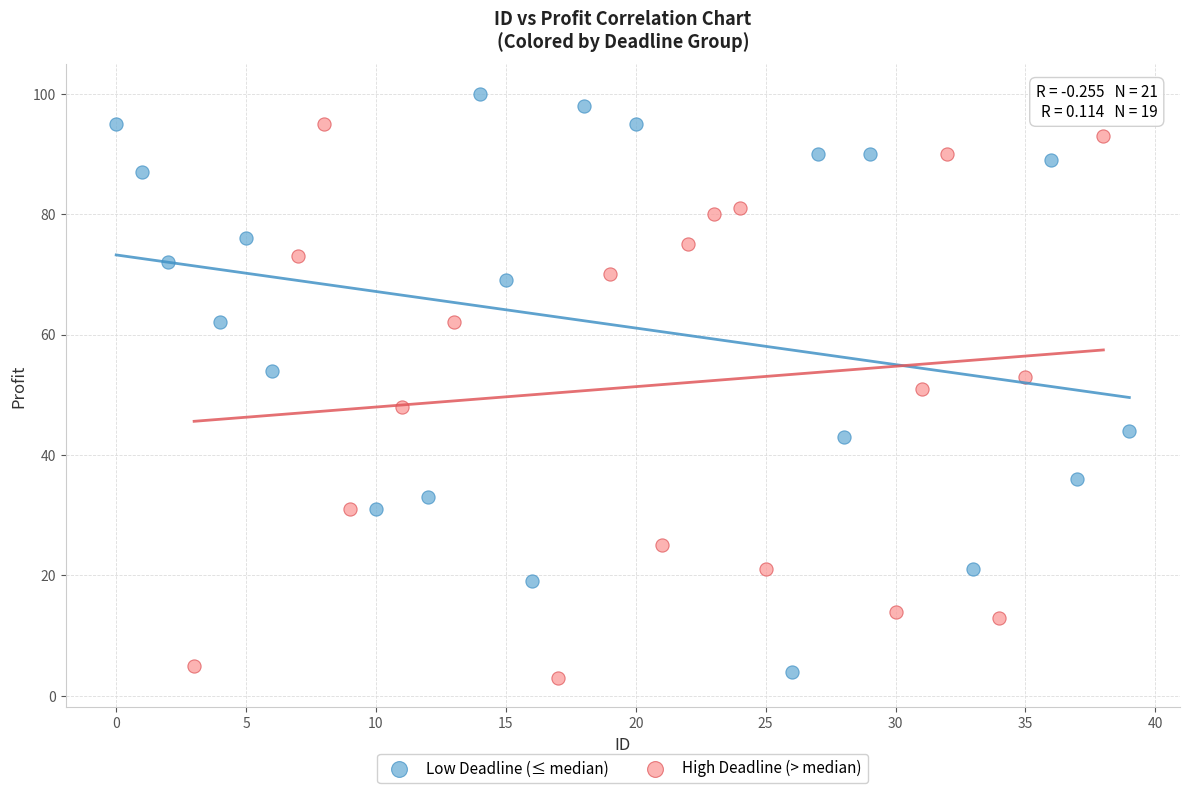

Which series contains the highest Y value?

Low Deadline (≤ median)